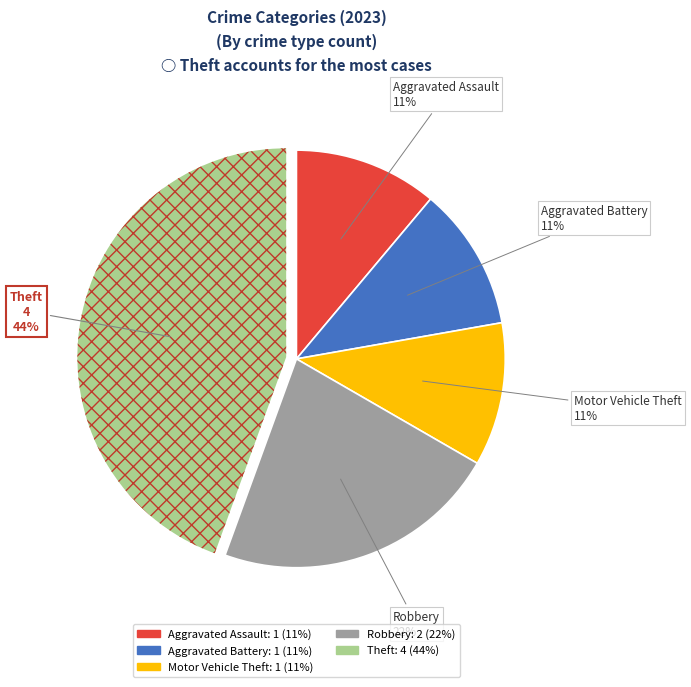

Does any single category account for the majority?

No